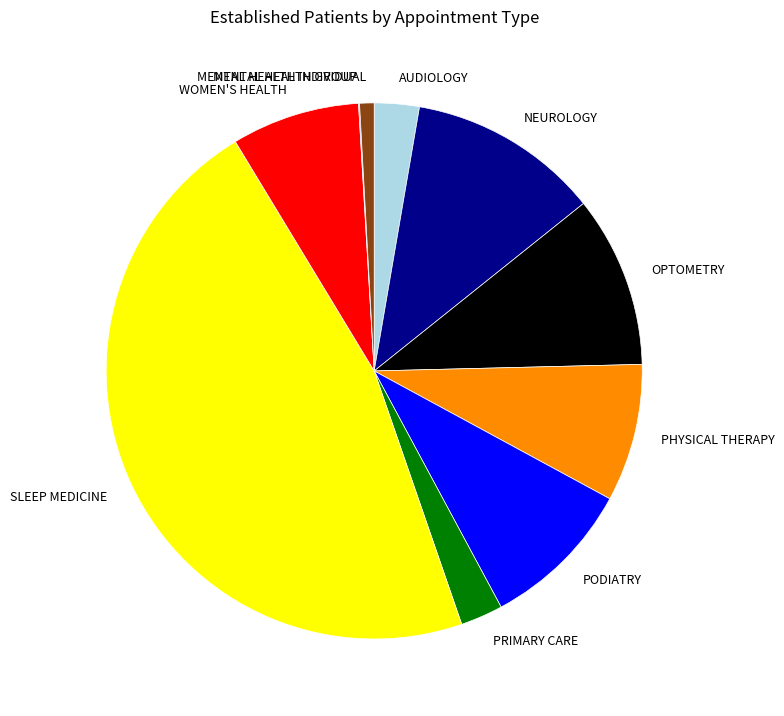

Is the sum of AUDIOLOGY and OPTOMETRY greater than half?

No